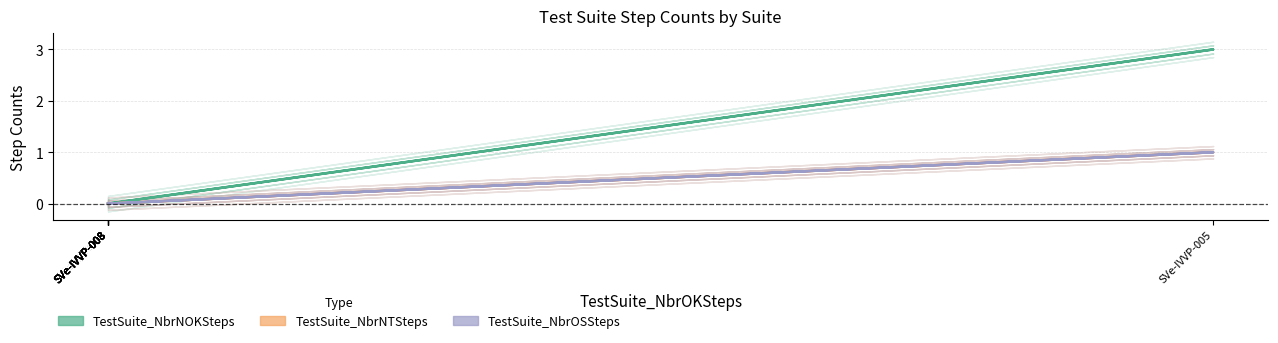

Where is the first local maximum for TestSuite_NbrNTSteps?

SVe-IVVP-005